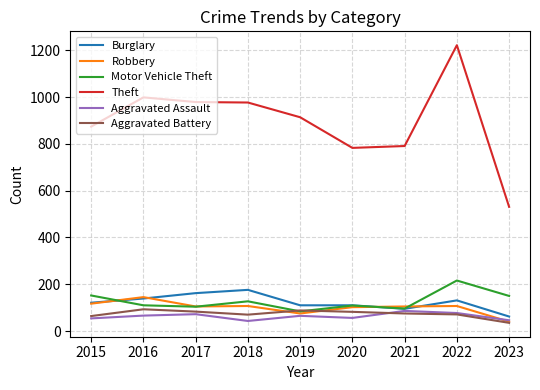

What is the minimum value for Aggravated Battery?

35